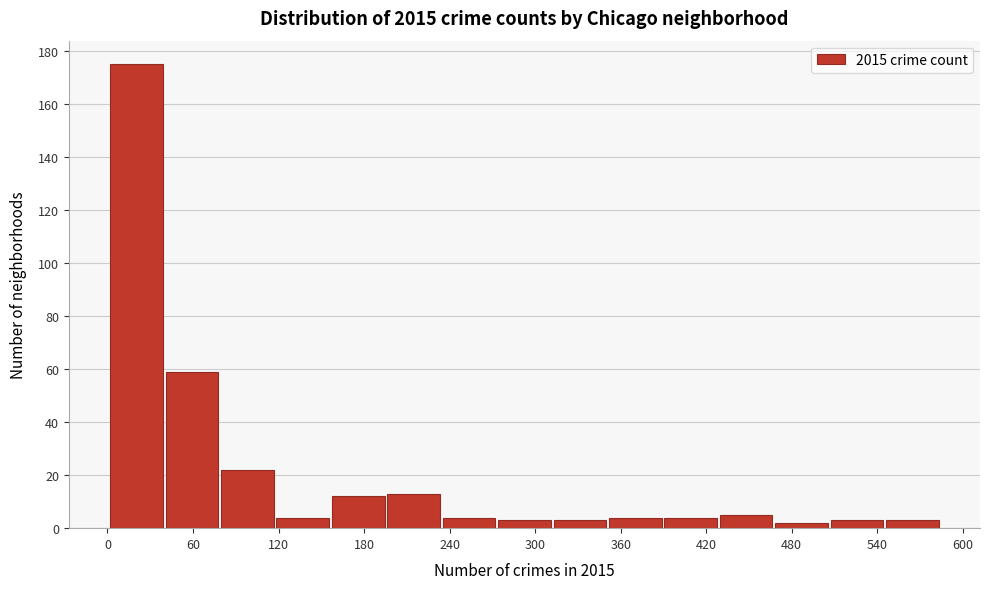

Read against the x-axis, roughly where is the centre of the tallest bar?

20